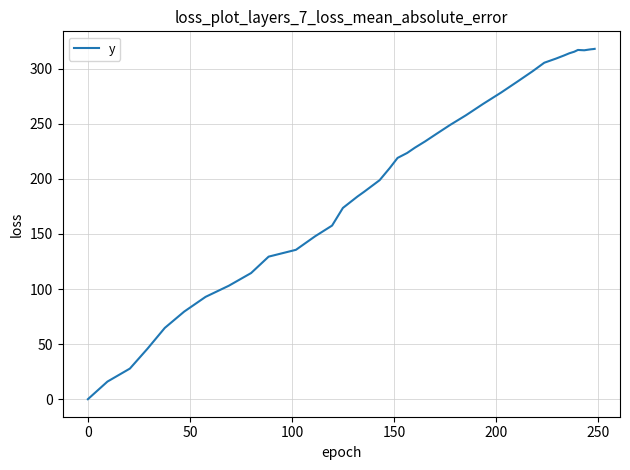

What is the maximum value shown in the chart?

318.0